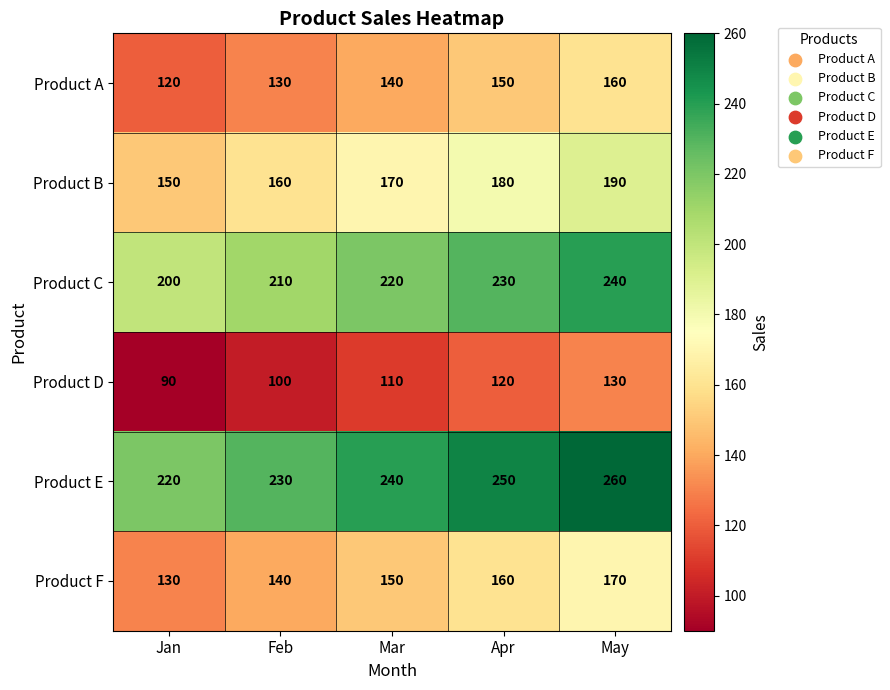

At which category is the sum across all series the highest?

May